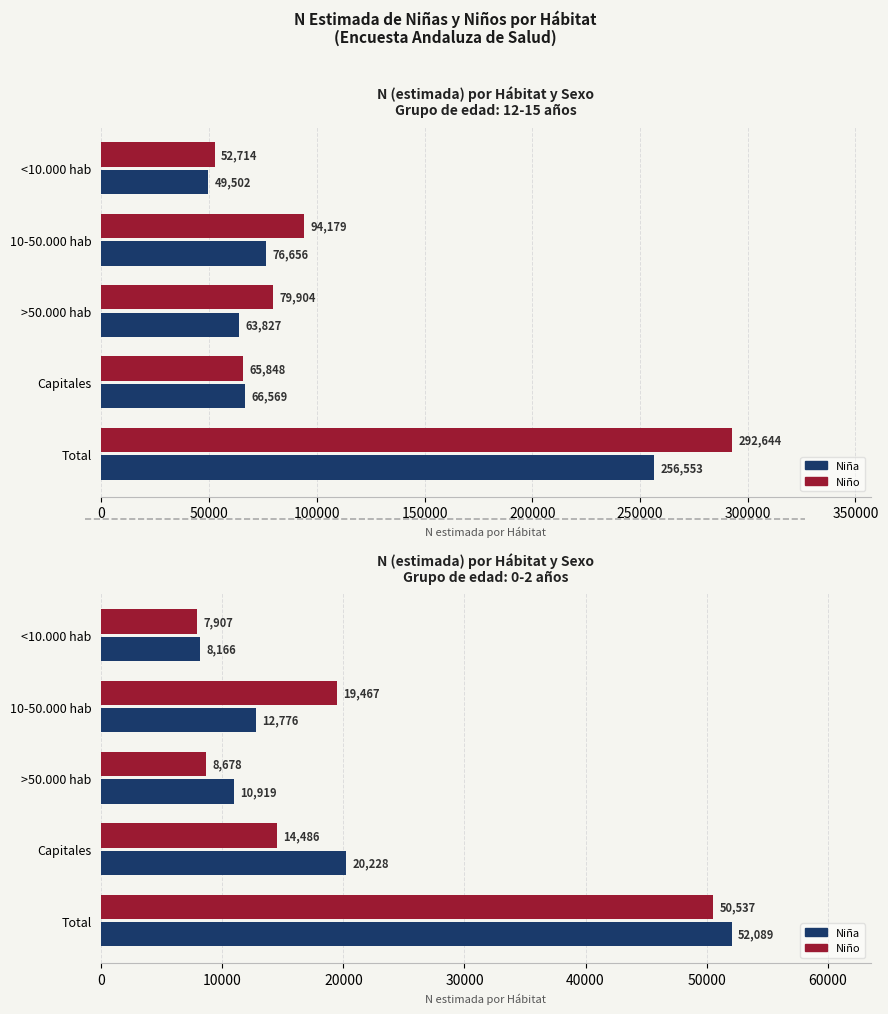

What are all the series names shown in the legend?

Niña, Niño